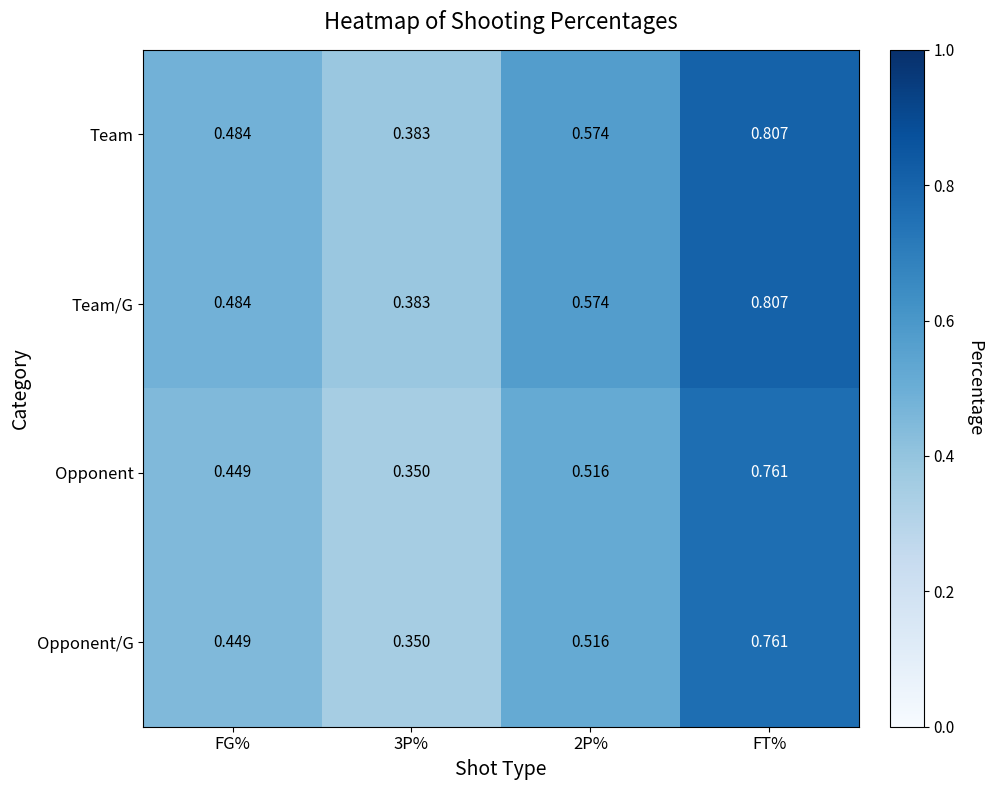

At which category is the sum across all series the highest?

FT%